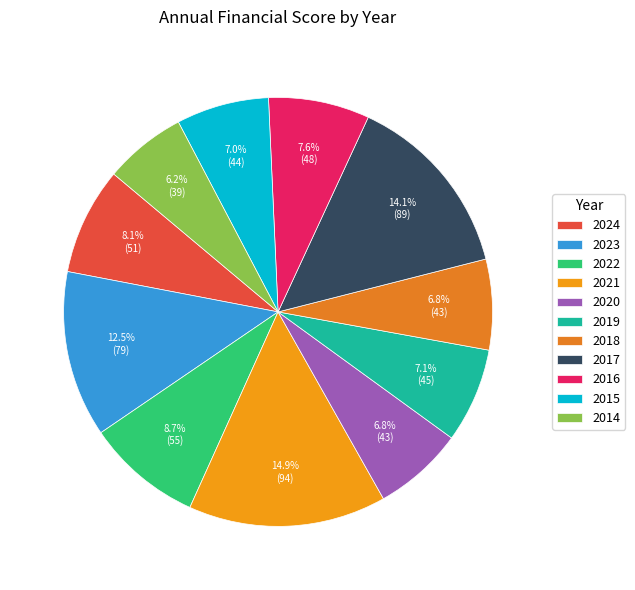

What is the smallest slice in the pie chart?

2014